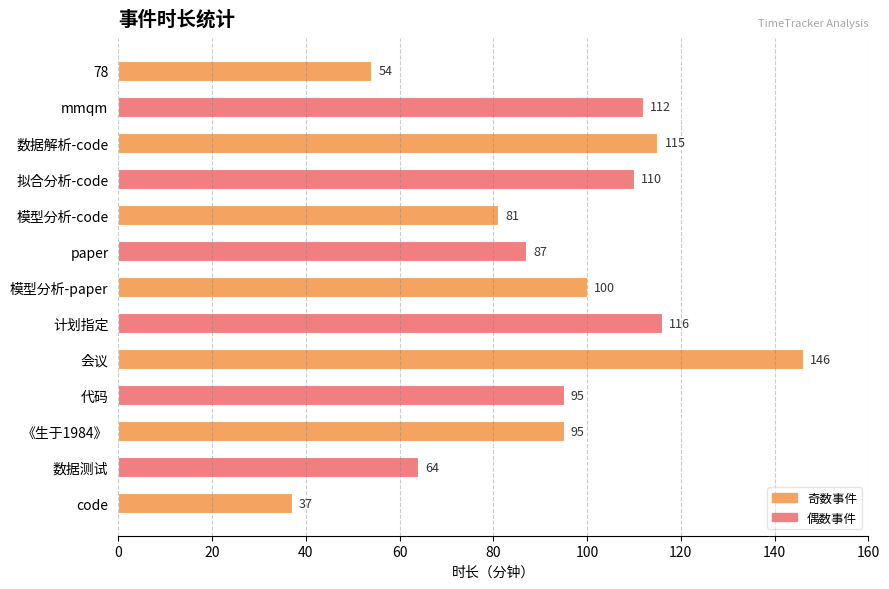

At which label is the value closest to 91?

paper